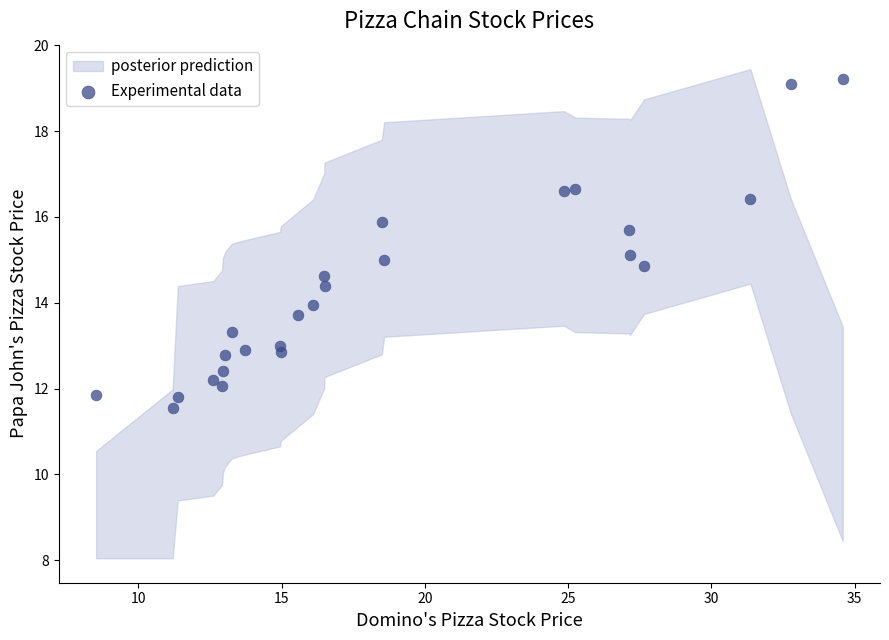

What is the range of Y values (max minus min)?

7.7